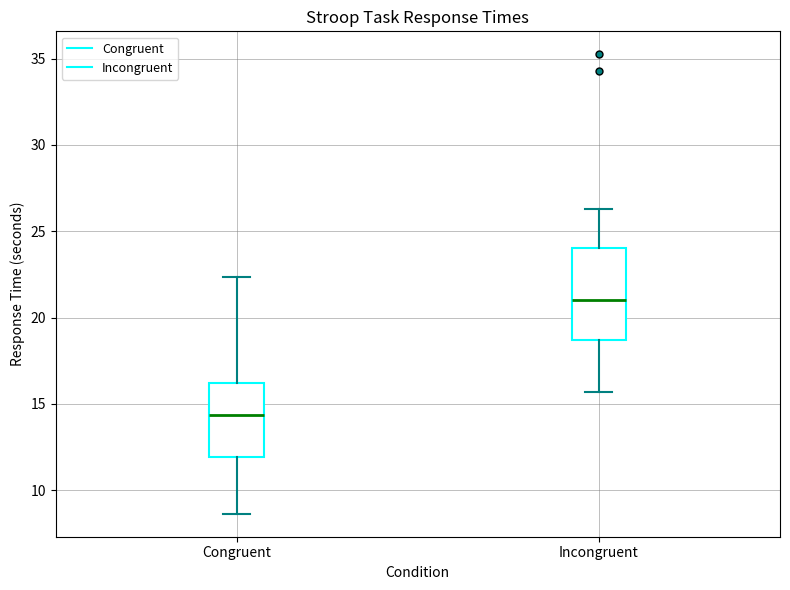

Reading left to right, transcribe this box plot: for each box, give where its median line is, the range the box spans, and where its two whiskers end, as read against the y-axis. The values are not printed on the chart, so give them approximately, as read against the axis.

Congruent: median 14.5, box 12.0 to 16.0, whiskers 8.5 to 22.5
Incongruent: median 21.0, box 18.5 to 24.0, whiskers 15.5 to 26.5